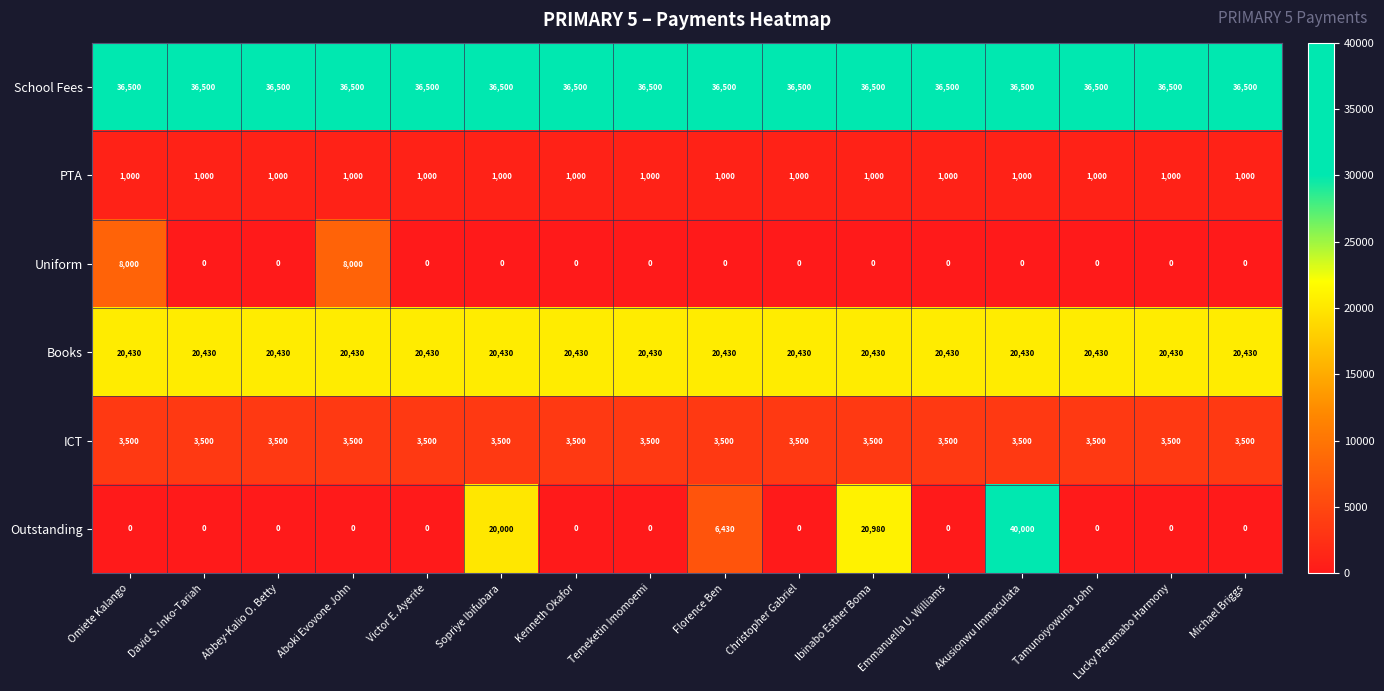

What is the highest value of the Uniform series?

8000